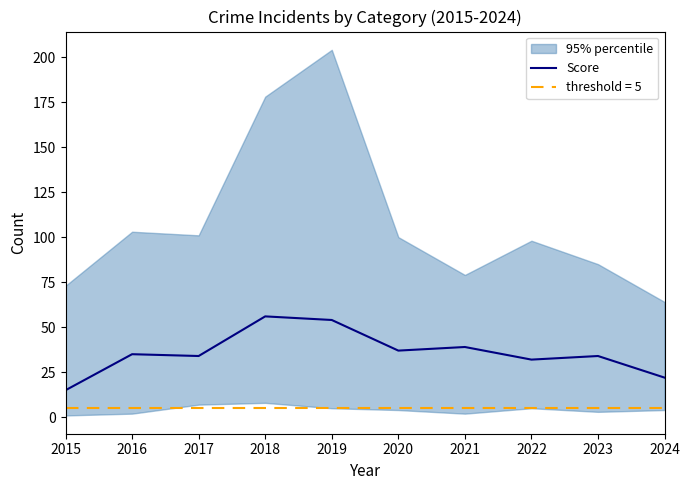

Reading left to right, what are all the values shown in this chart?

2015=15	2016=35	2017=34	2018=56	2019=54	2020=37	2021=39	2022=32	2023=34	2024=22